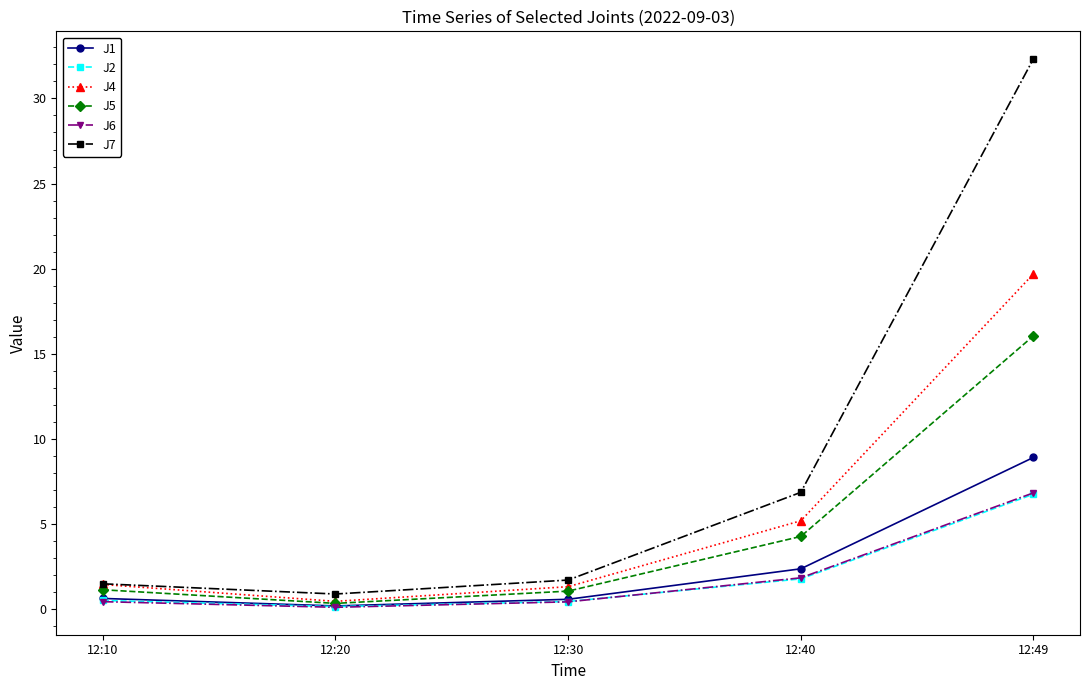

True or false: J7 has a value of 21.2 at 12:49.

False